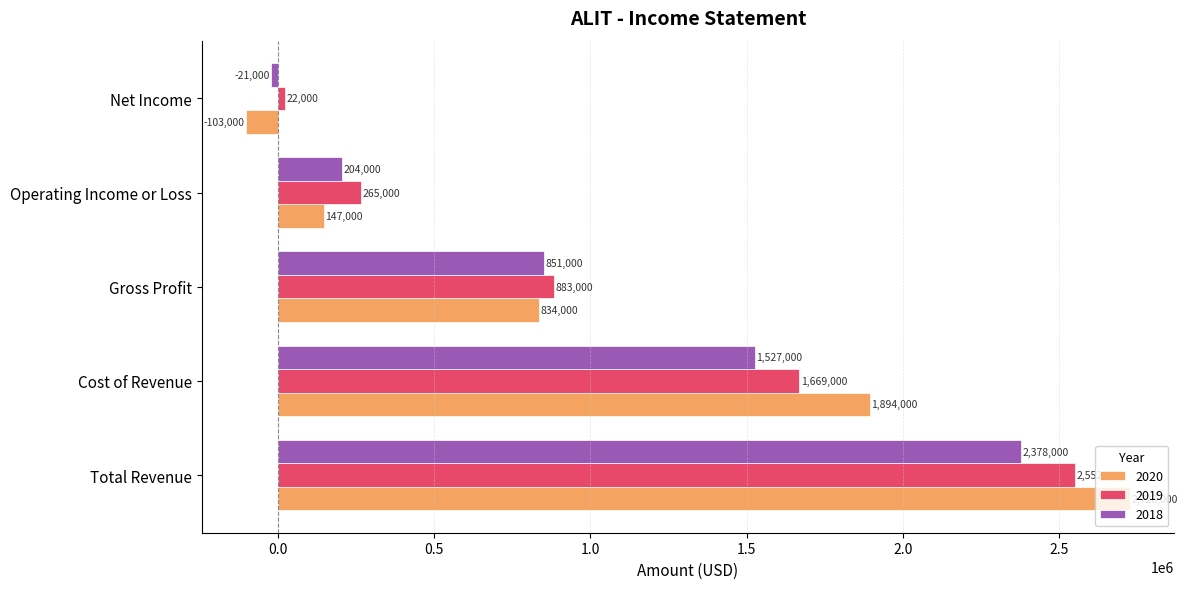

Is it true that 2019 equals 1669000 at Cost of Revenue?

True